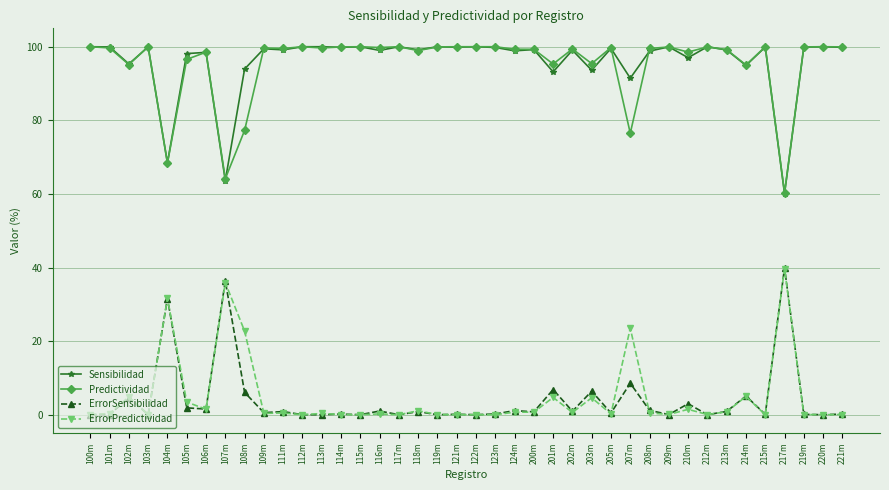

What is the difference between the maximum and minimum values in the ErrorPredictividad series?

39.7